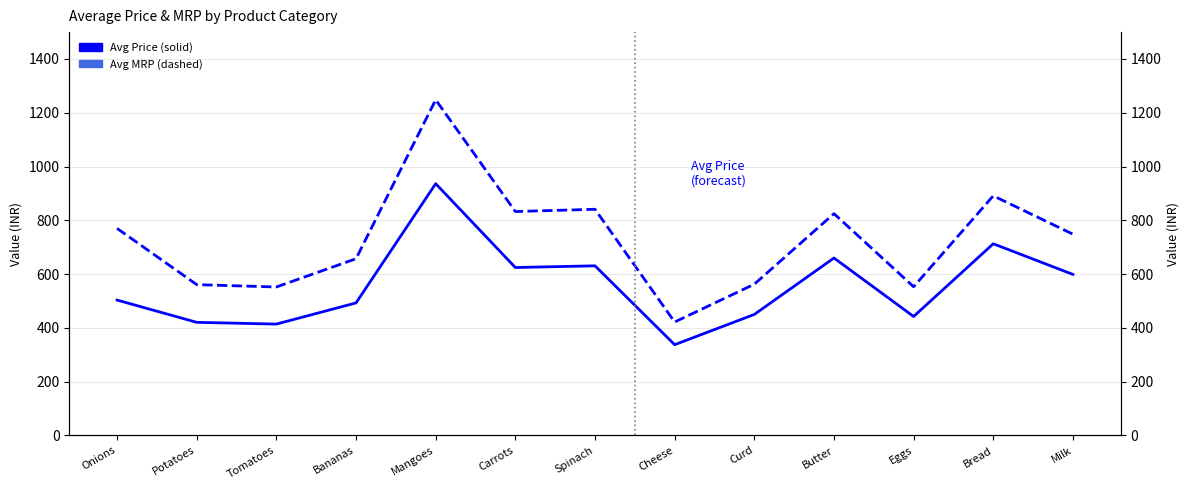

What is the sum of all Avg MRP values?

9463.8